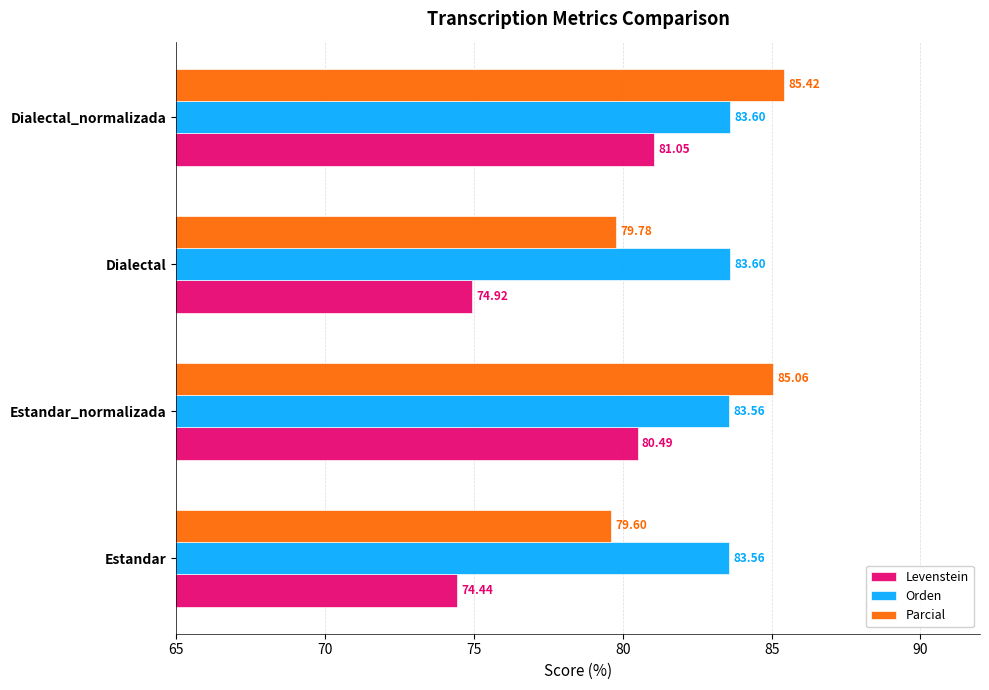

Where is Levenstein nearest to the value 77?

Dialectal